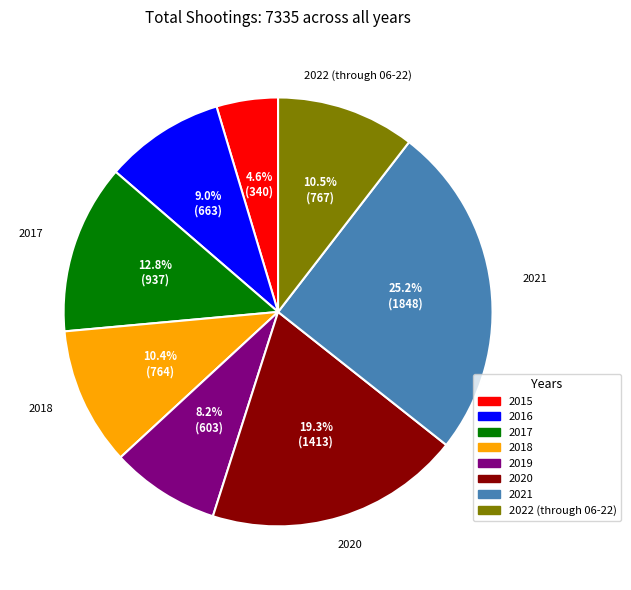

The 2018 slice represents 10% of the pie. True or false?

True